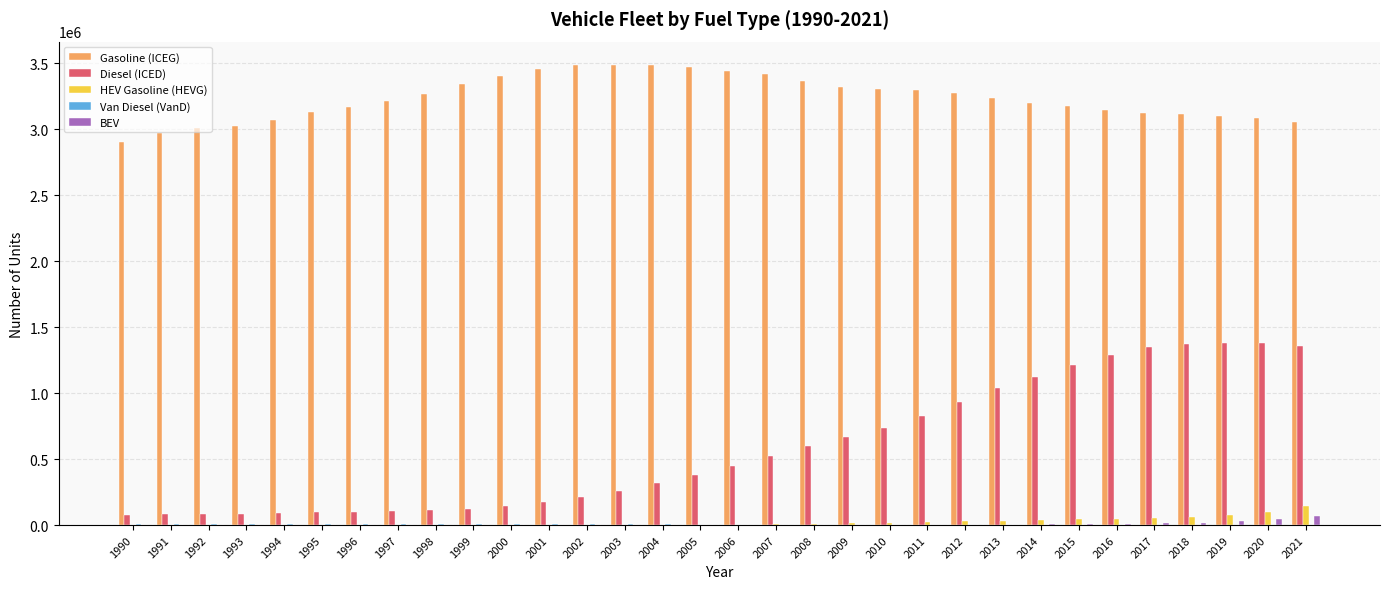

What is the maximum value shown in the chart?

3490699